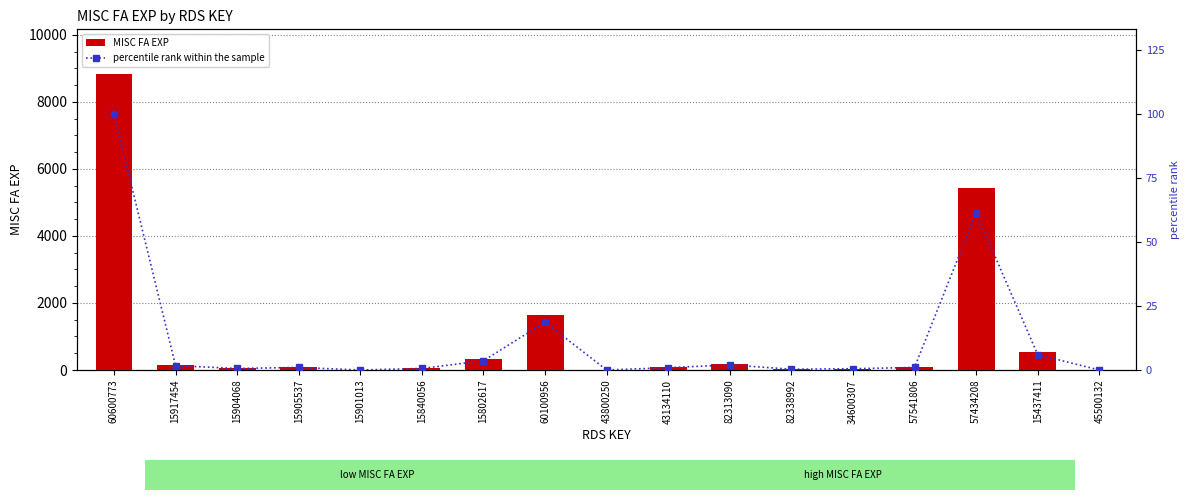

The value of percentile rank within the sample at 43134110 is 0.9. True or false?

True